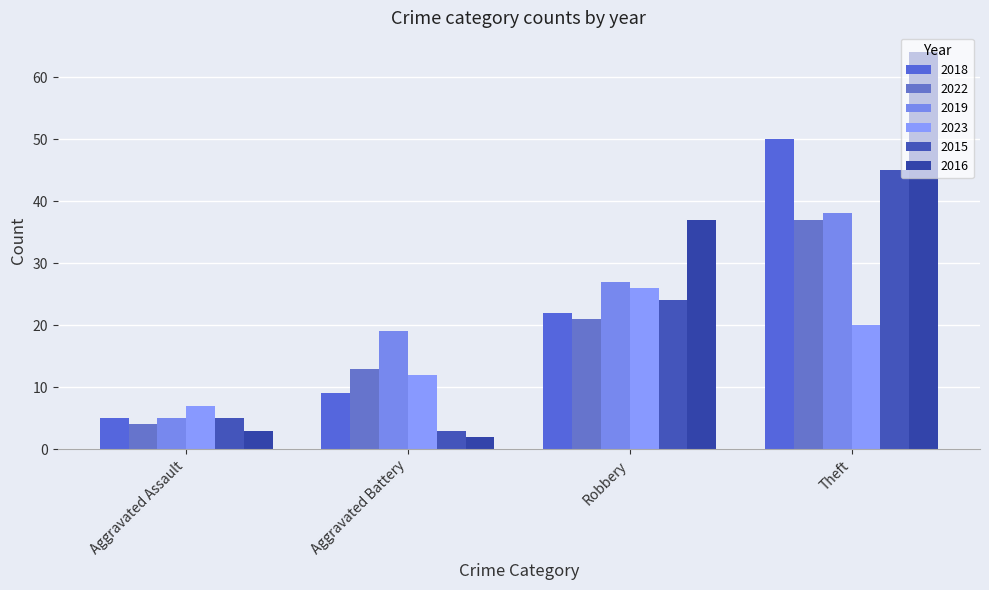

Which has a higher value, Theft or Robbery?

Theft